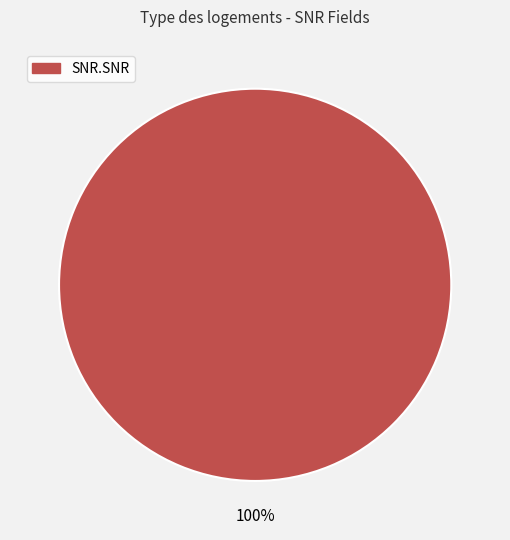

Does any single category account for the majority?

Yes